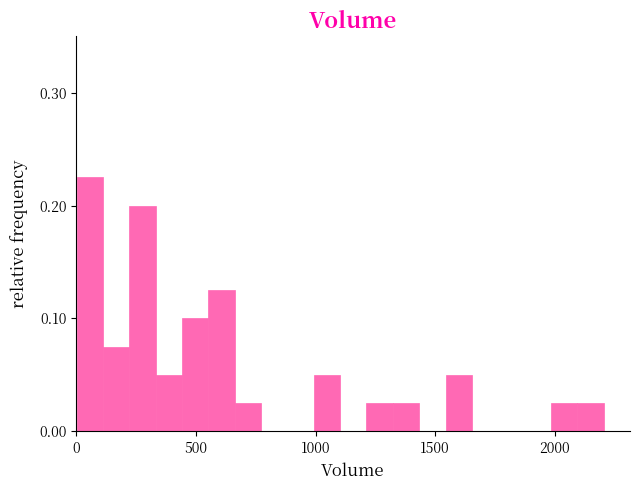

Read against the x-axis, roughly where is the centre of the tallest bar?

50